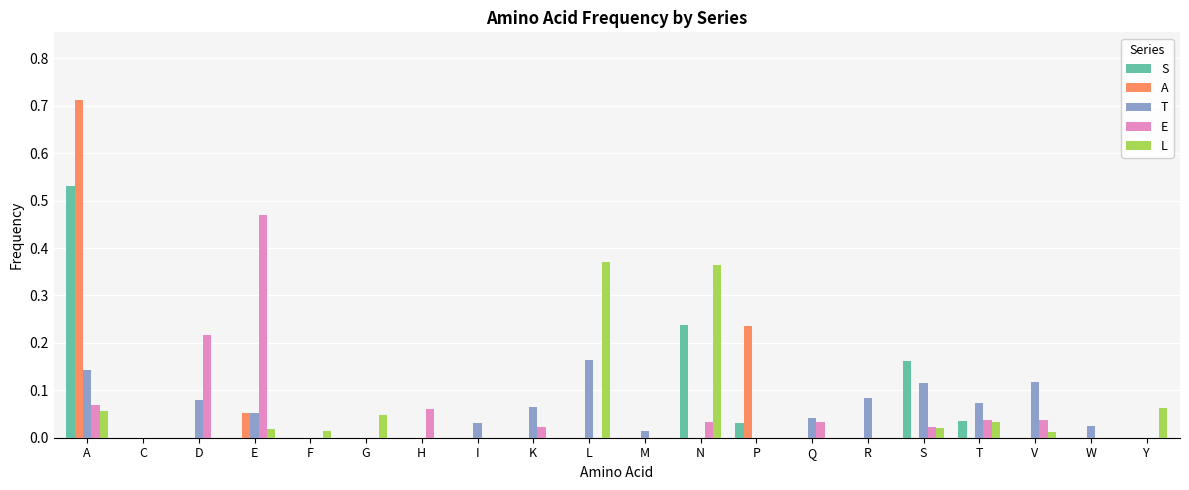

How many groups of bars are there?

20